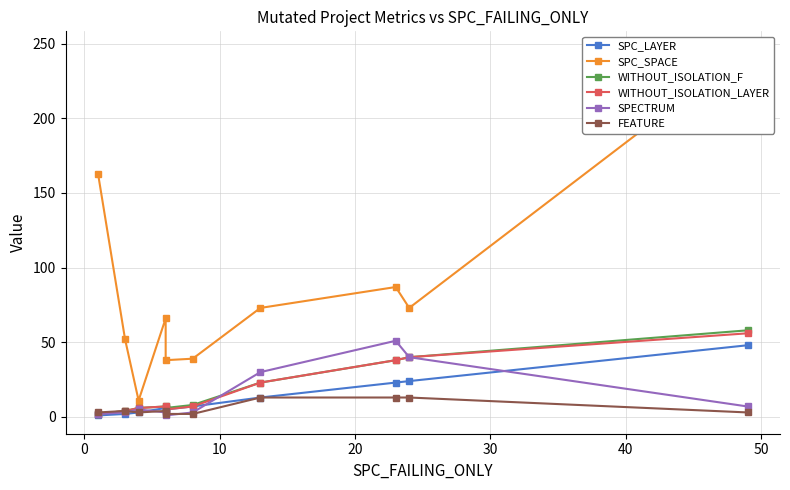

Reading left to right, list all the values displayed in this chart.

SPC_LAYER: 1	2	3	6	5	7	13	23	24	48
SPC_SPACE: 163	52	11	66	38	39	73	87	73	246
WITHOUT_ISOLATION_F: 2	4	6	7	6	8	23	38	40	58
WITHOUT_ISOLATION_LAYER: 2	4	6	7	5	7	23	38	40	56
SPECTRUM: 2	3	5	3	1	3	30	51	40	7
FEATURE: 3	4	3	4	2	2	13	13	13	3